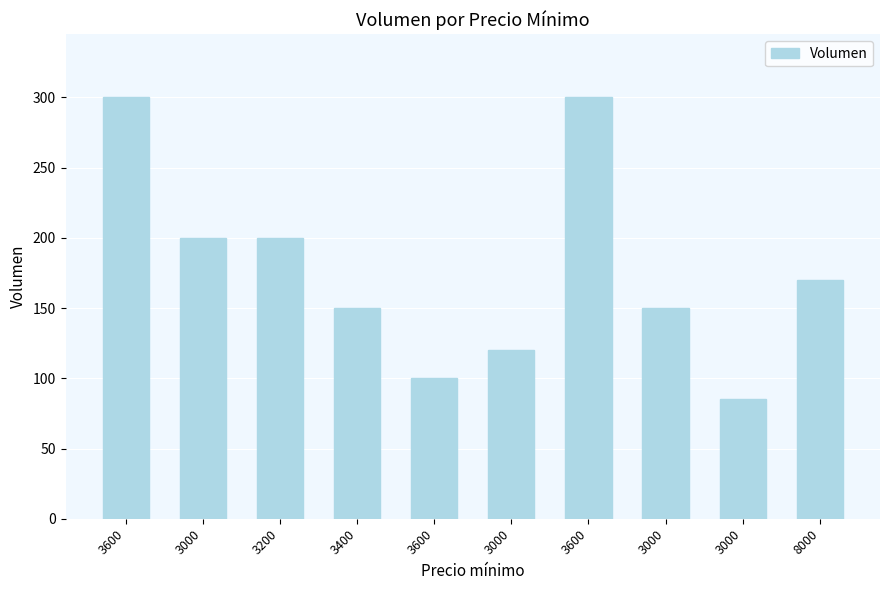

Between 3400 and 3000, which is larger?

3400